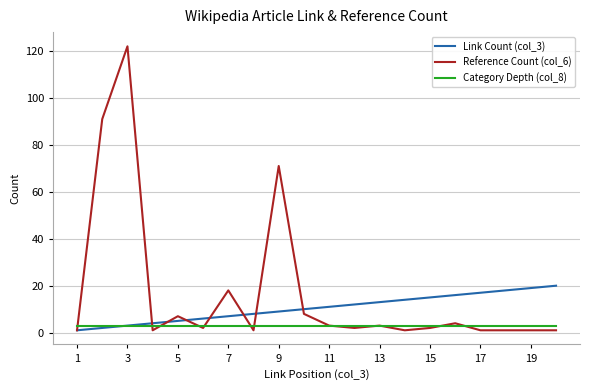

What is the maximum value shown in the chart?

122